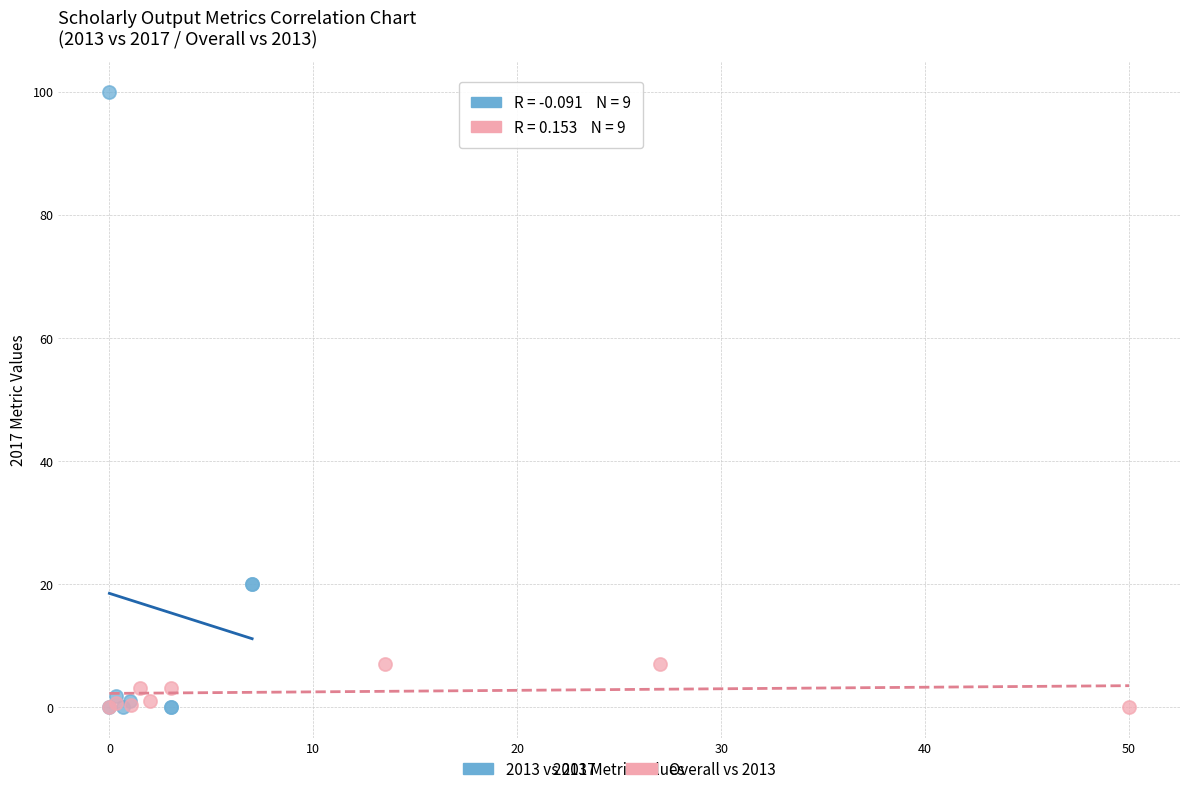

Which series has the widest spread of Y values?

2013 vs 2017